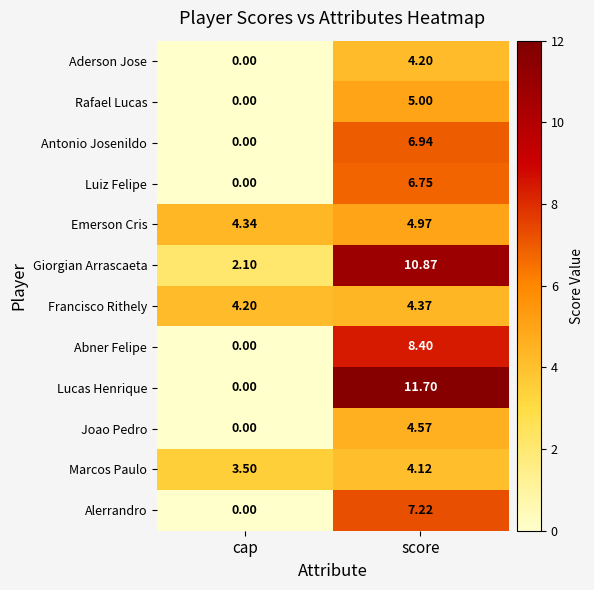

List the series in order of their peak value, highest first.

Lucas Henrique, Giorgian Arrascaeta, Abner Felipe, Alerrandro, Antonio Josenildo, Luiz Felipe, Rafael Lucas, Emerson Cris, Joao Pedro, Francisco Rithely, Aderson Jose, Marcos Paulo